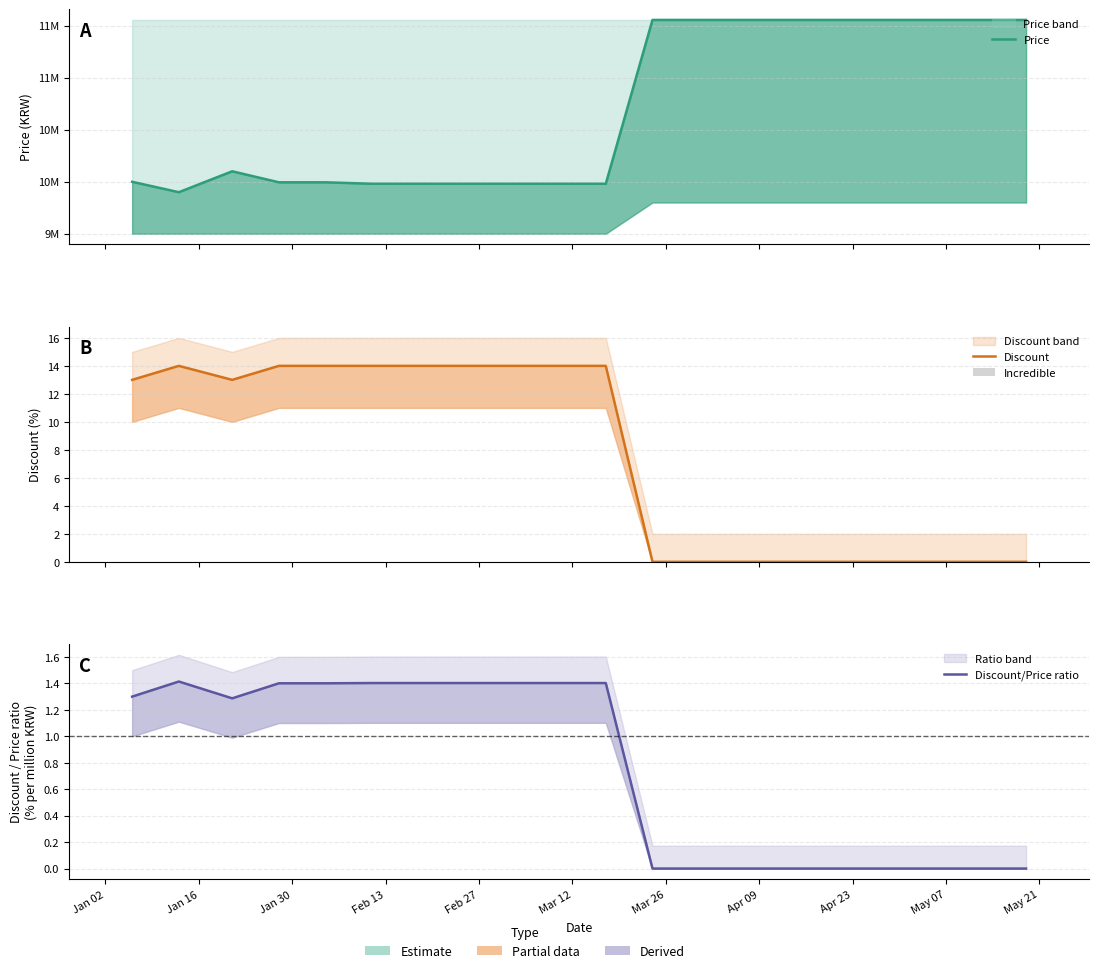

At which label does Discount reach its peak?

Jan 16